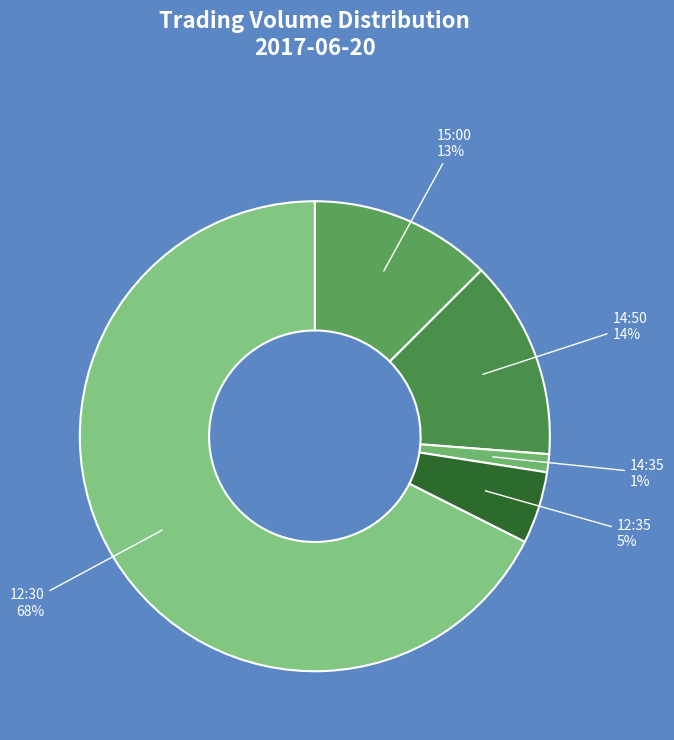

What percentage is the 14:35 slice, to the nearest percent?

1%